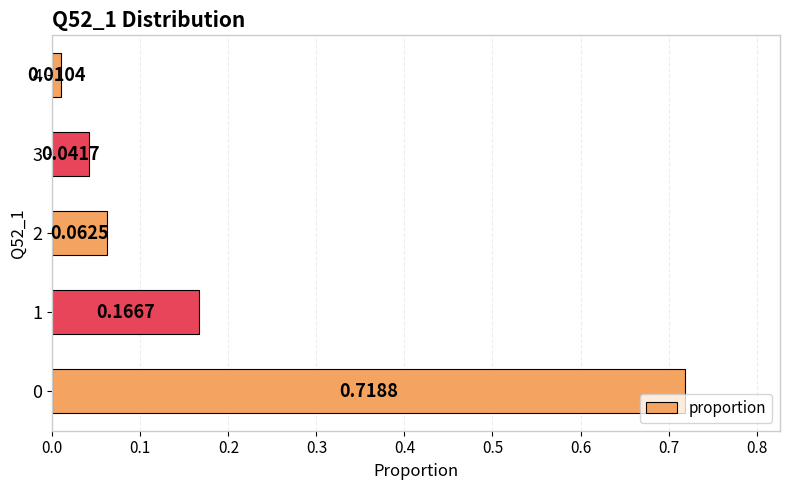

What is the sum of all values?

1.0